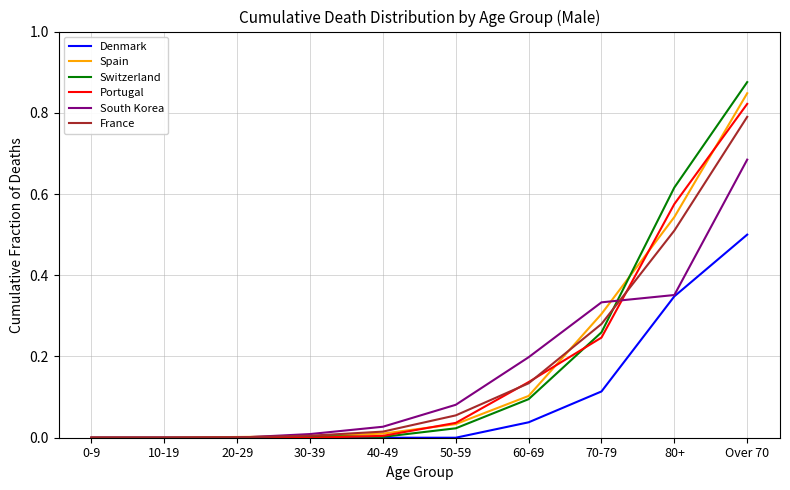

What position from the right is 10-19?

9